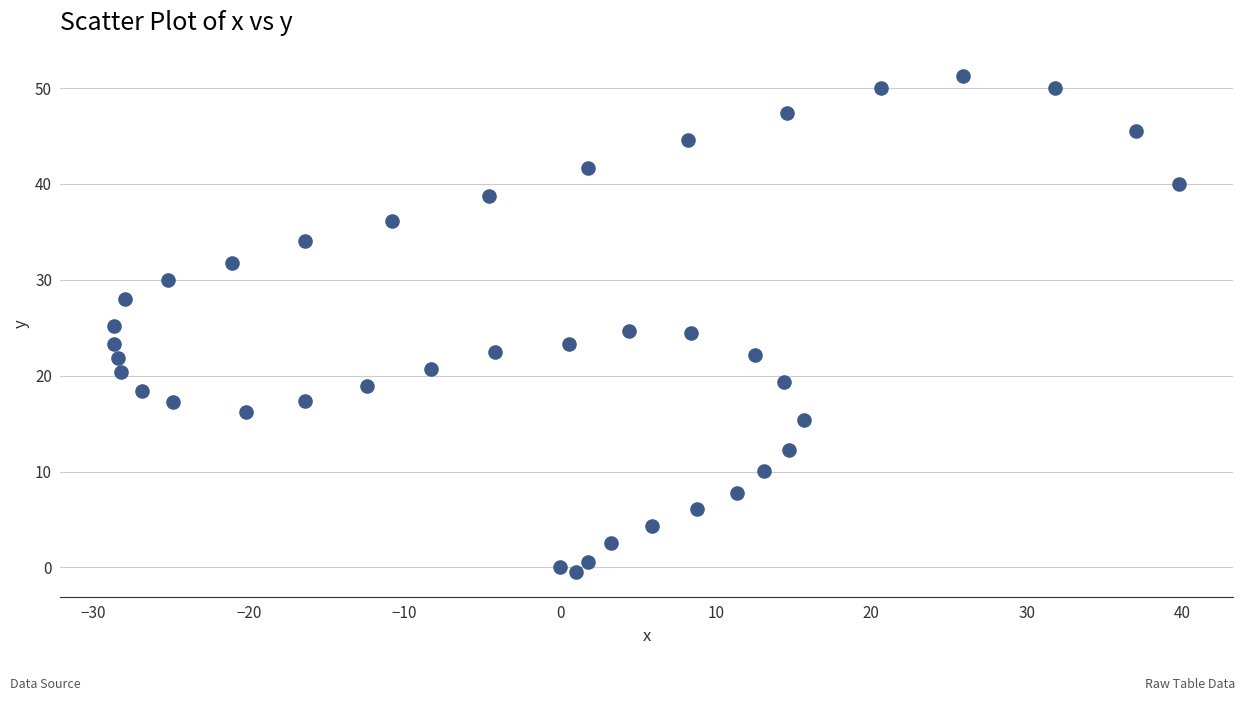

What is the range of Y values (max minus min)?

51.8